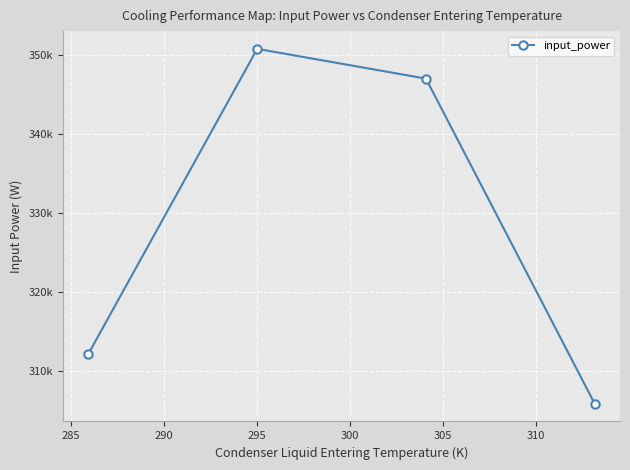

Does the chart have visible grid lines?

Yes